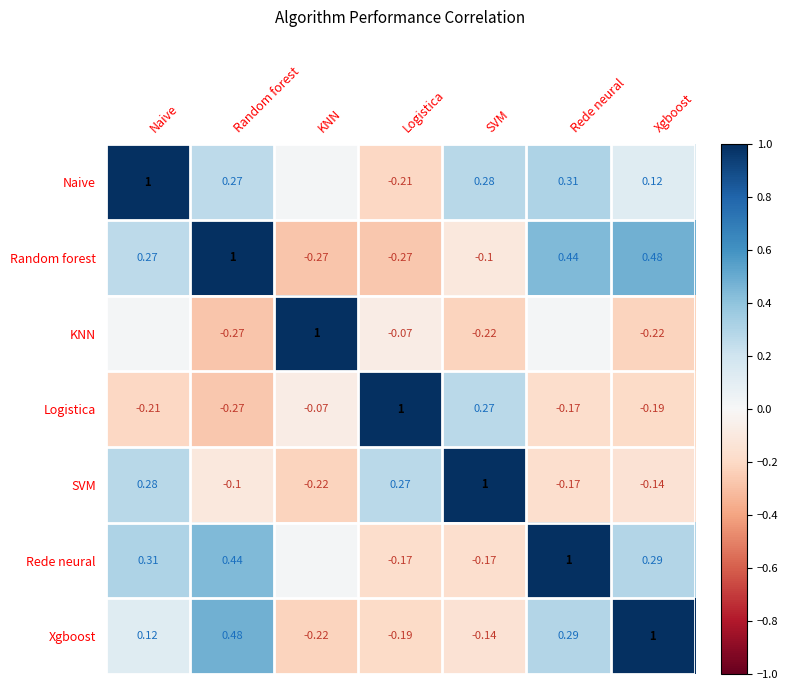

Which category has the highest value in the Random forest series?

Random forest